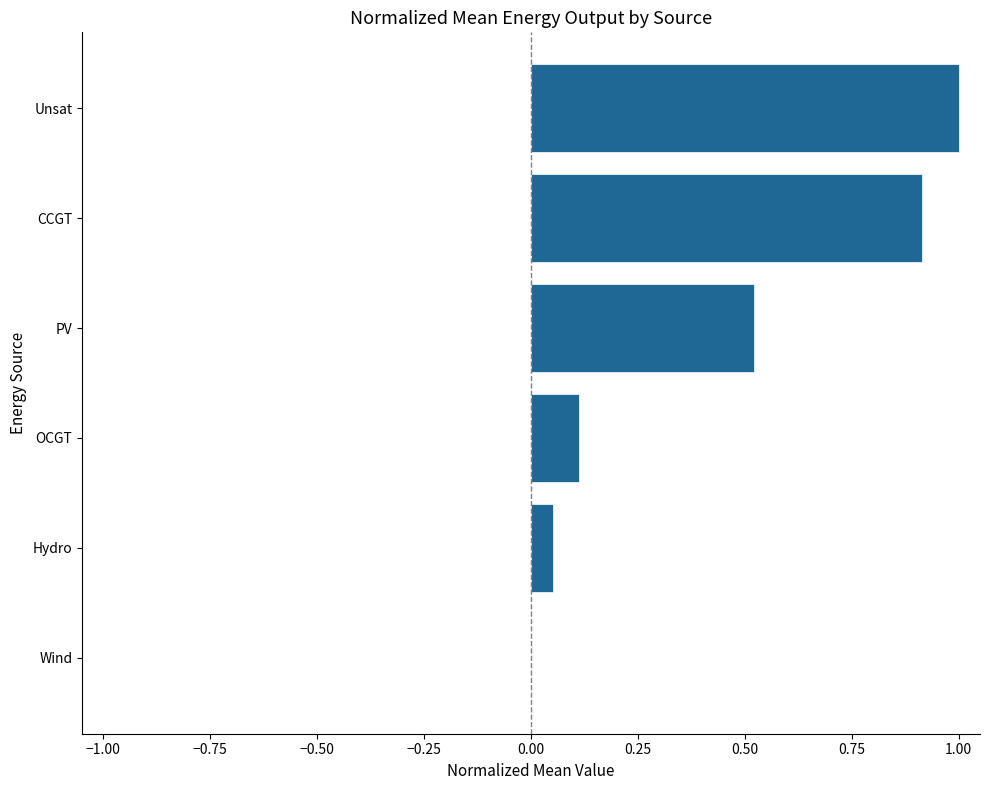

Which has a higher value, Wind or CCGT?

CCGT